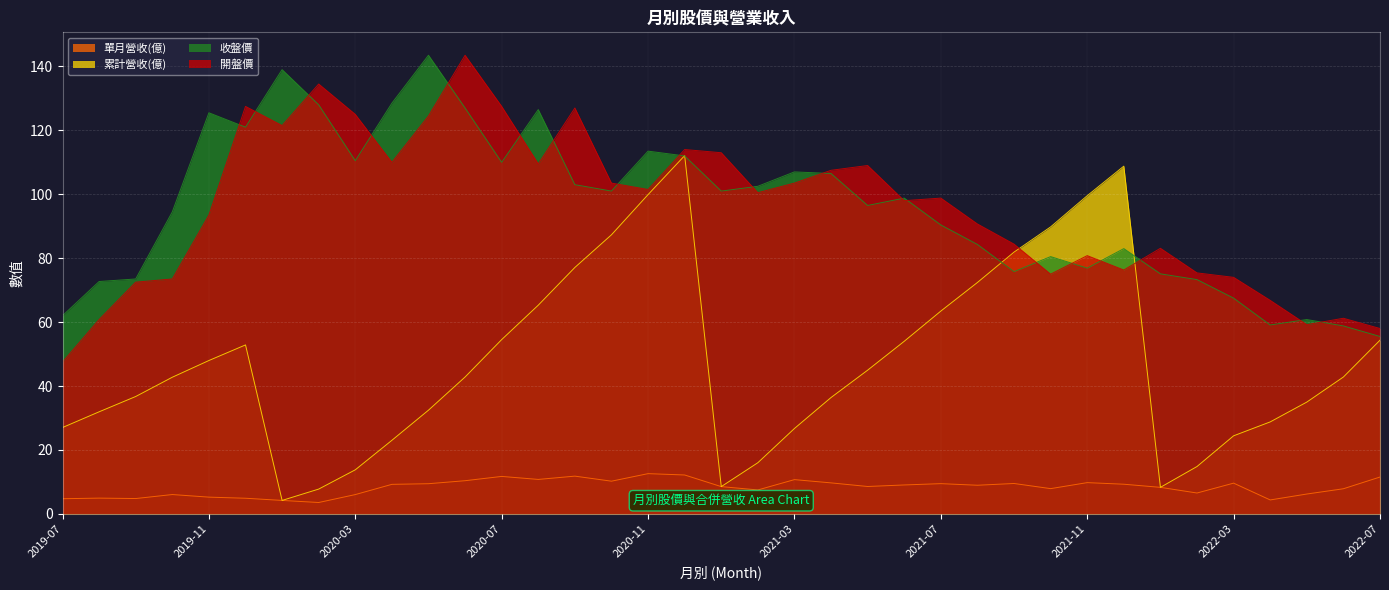

What value does the 單月營收(億) series have at 2020-01?

4.2